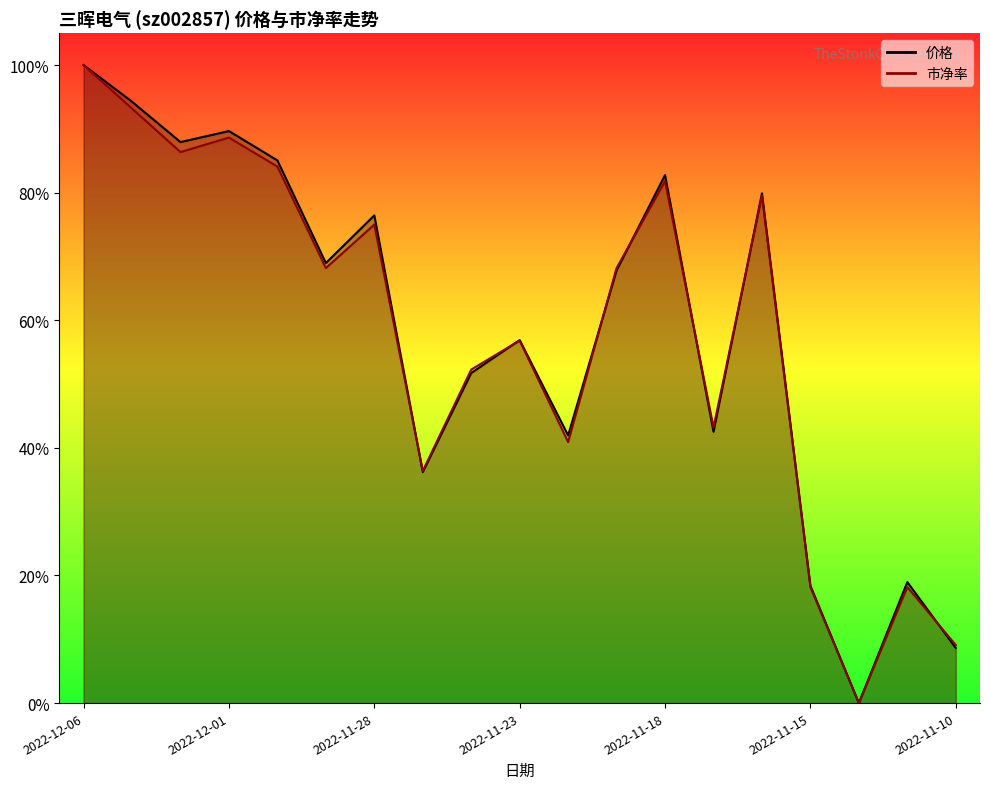

What position from the left is 2022-11-18?

13